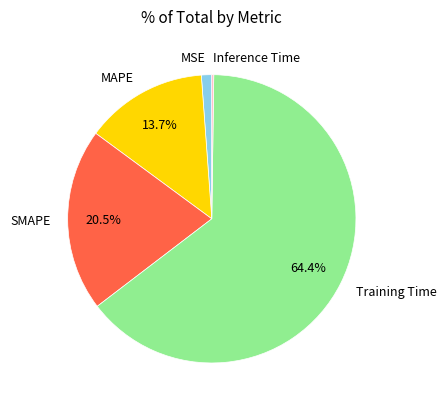

To the nearest percent, what is the combined percentage of MSE and Training Time?

66%